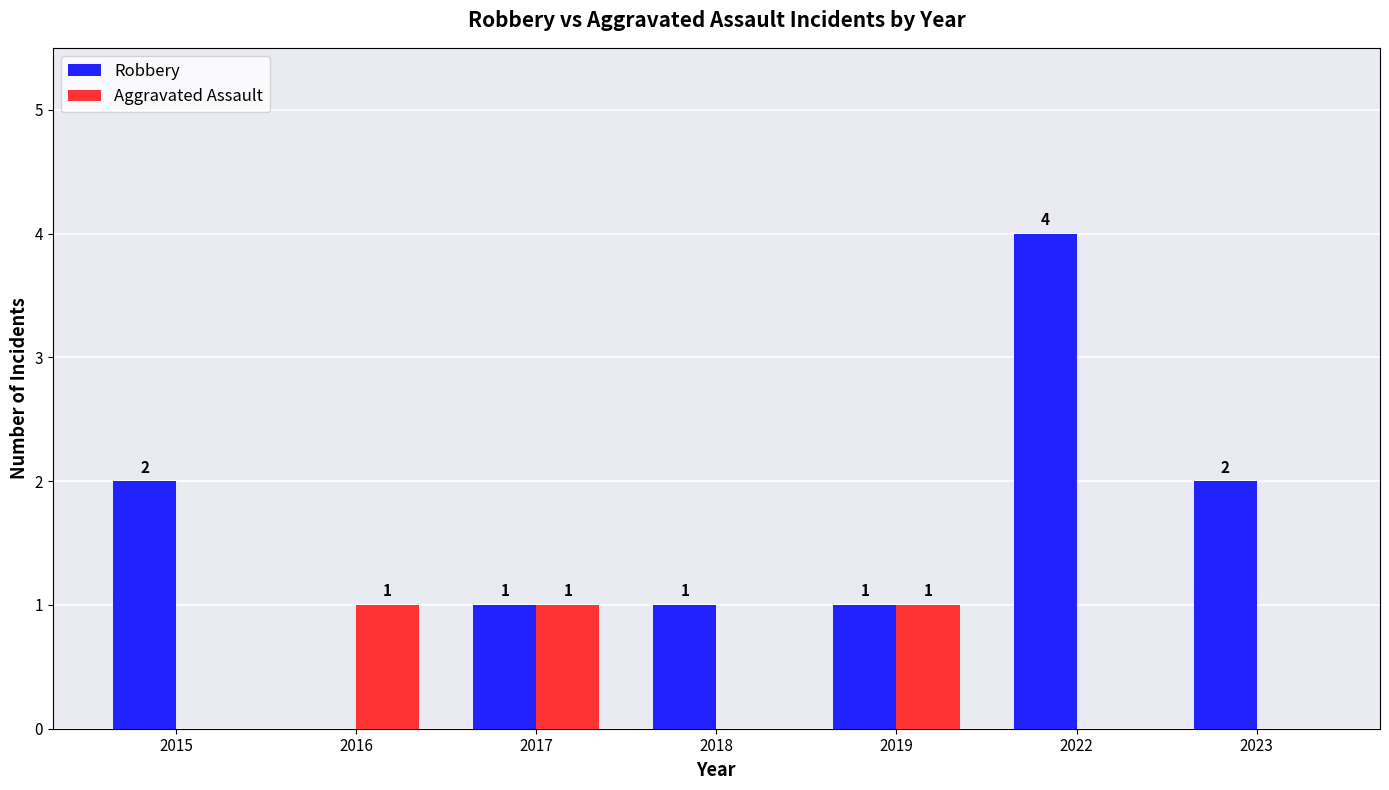

Are the bars grouped side by side (vs. stacked)?

Yes